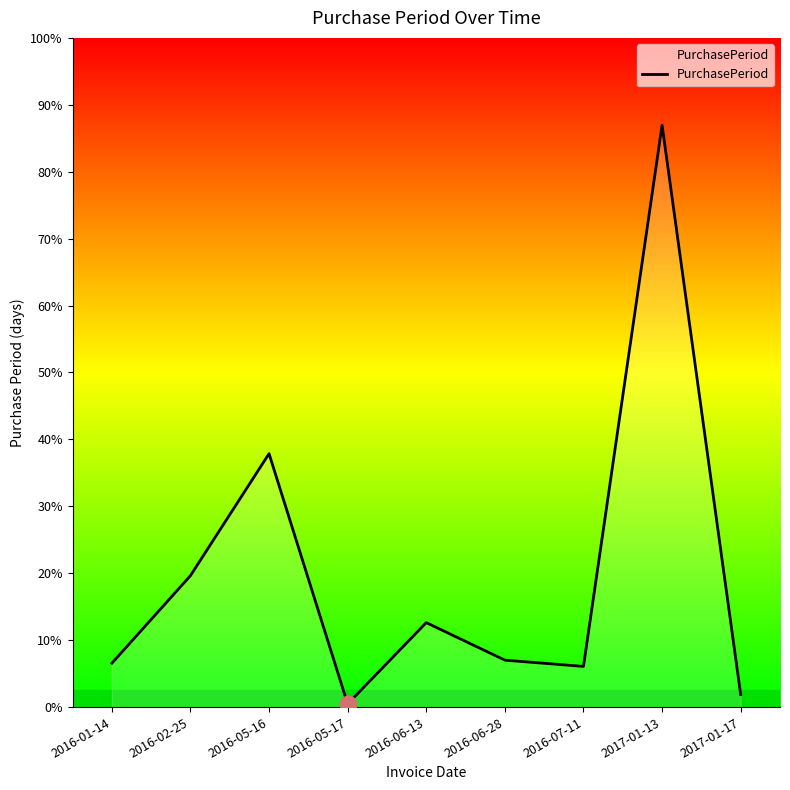

What is the label of the 4th point from the right?

2016-06-28